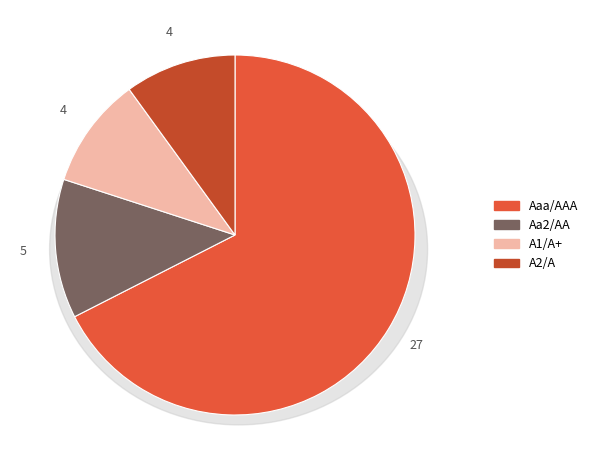

Between Aaa/AAA and Aa2/AA, which is larger?

Aaa/AAA